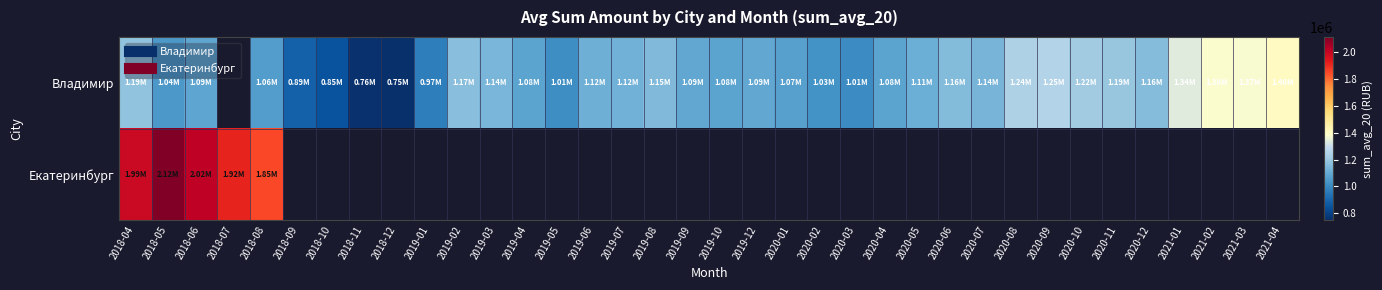

At which category does the chart reach its minimum across all series?

2018-12